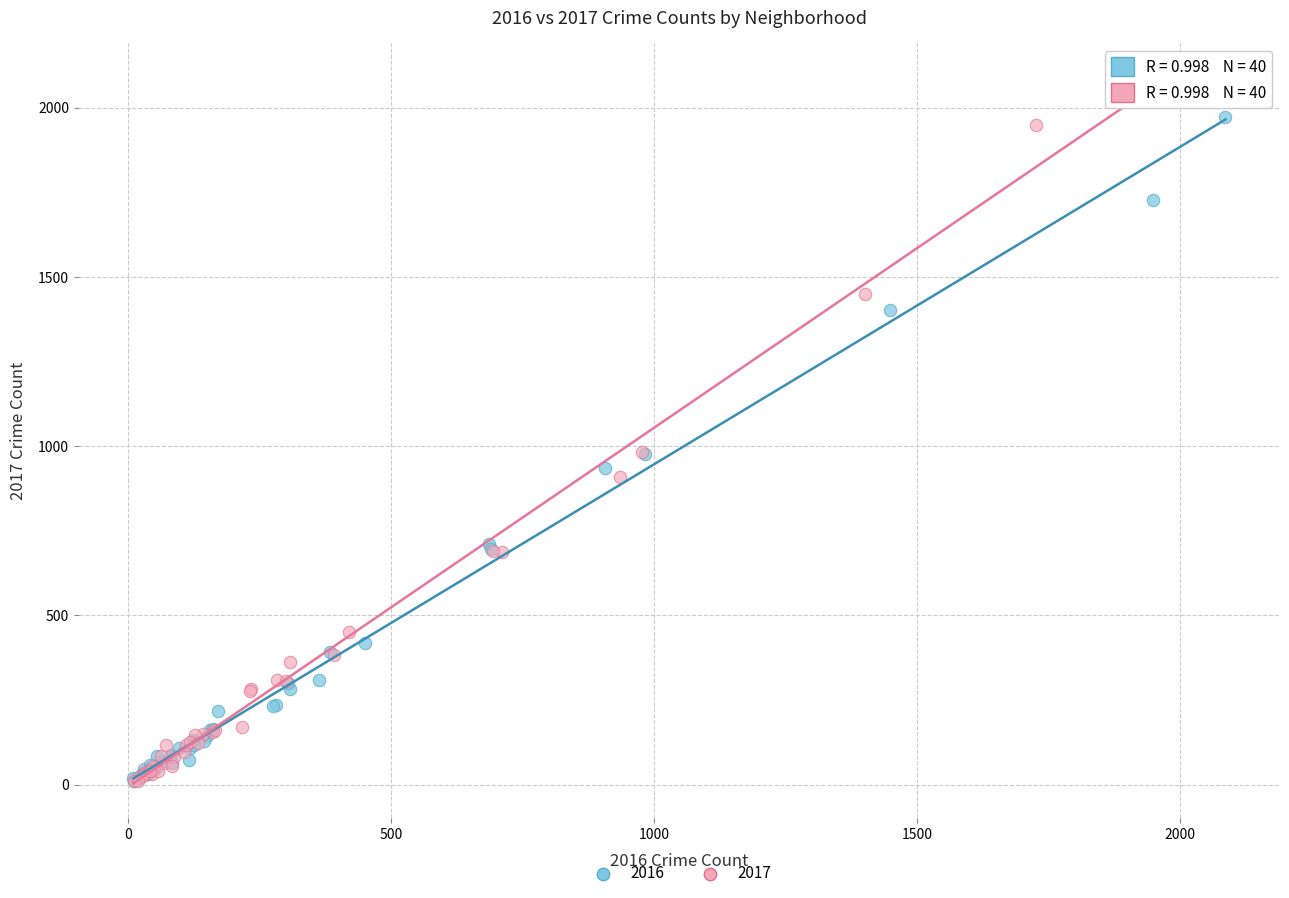

What are all the series names shown in the legend?

2016, 2017